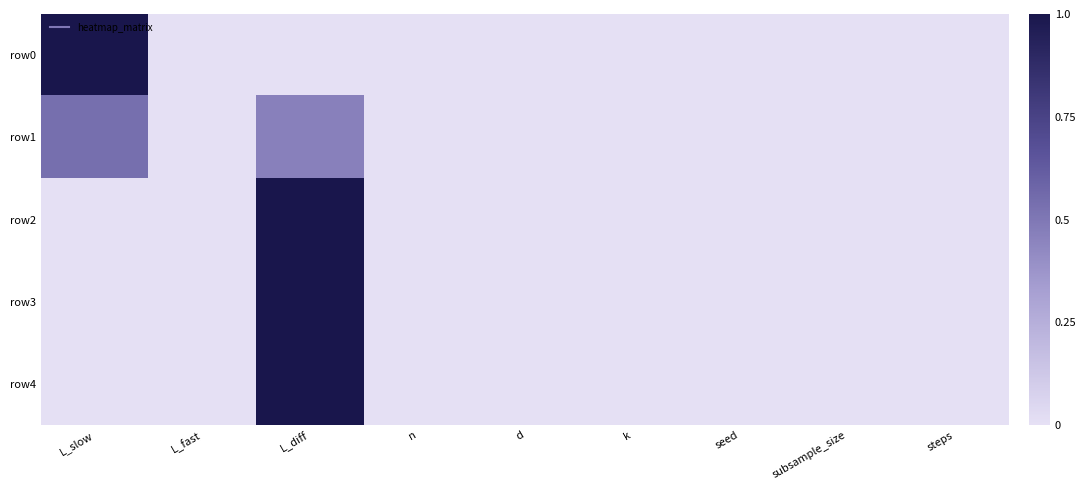

What is the spread (max minus min) of values at L_slow?

1.0